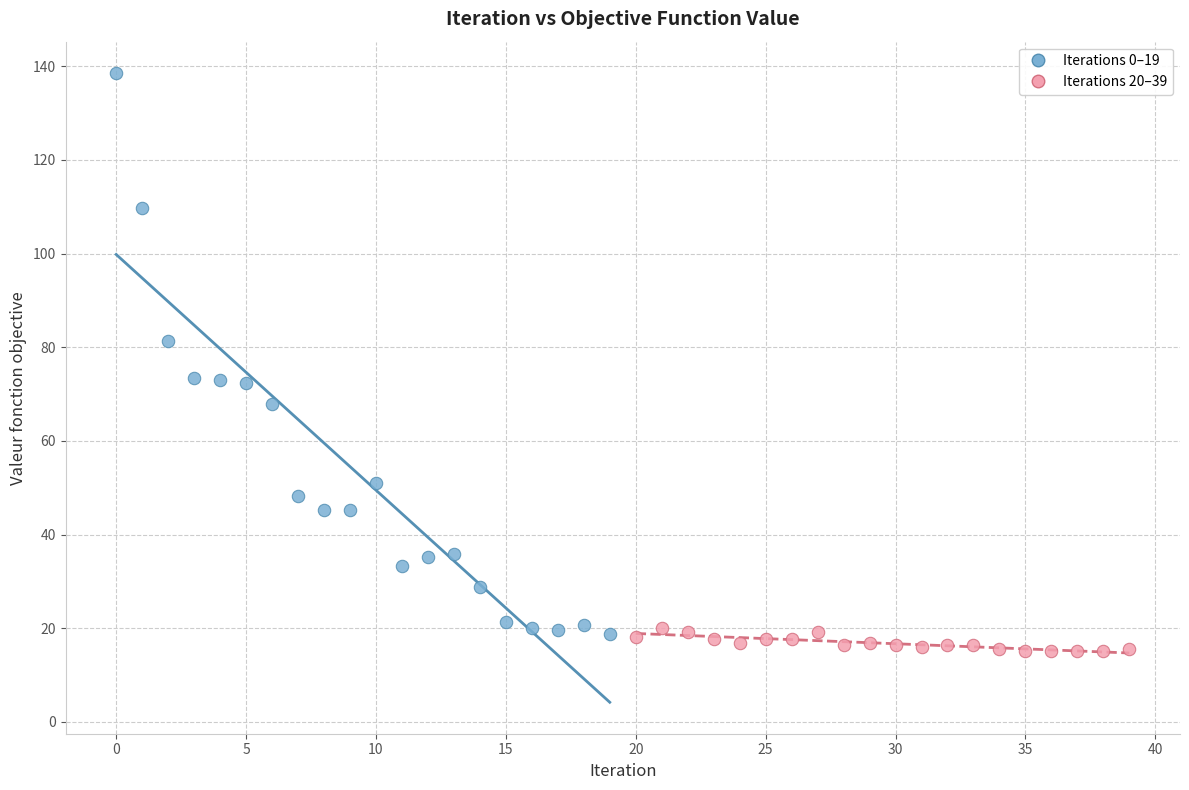

Which series has the largest Y range (max minus min)?

Iterations 0–19